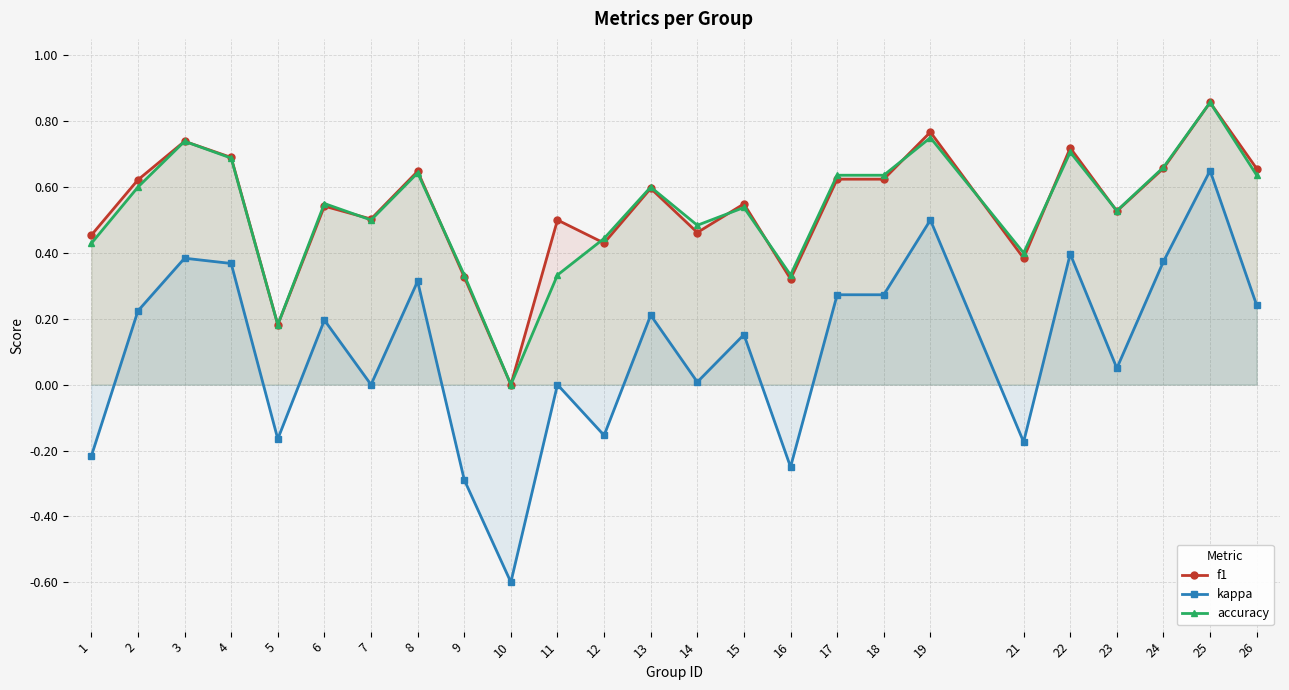

How many categories are shown in the chart?

25